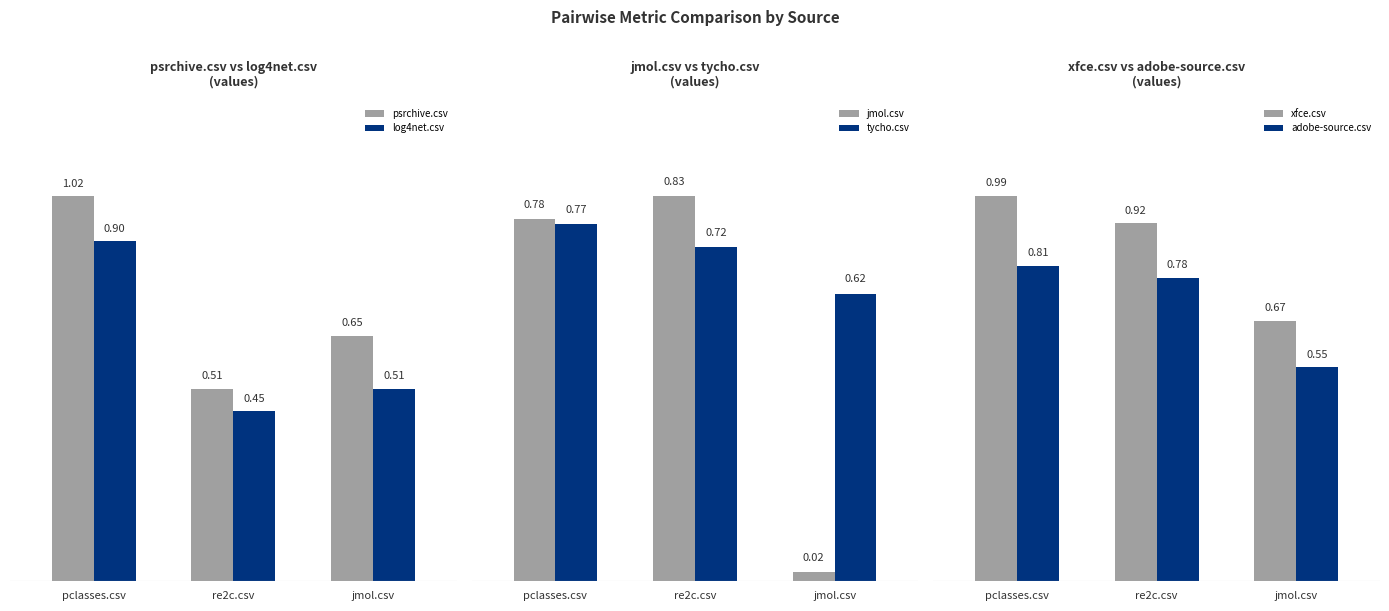

How many categories are shown in the chart?

3